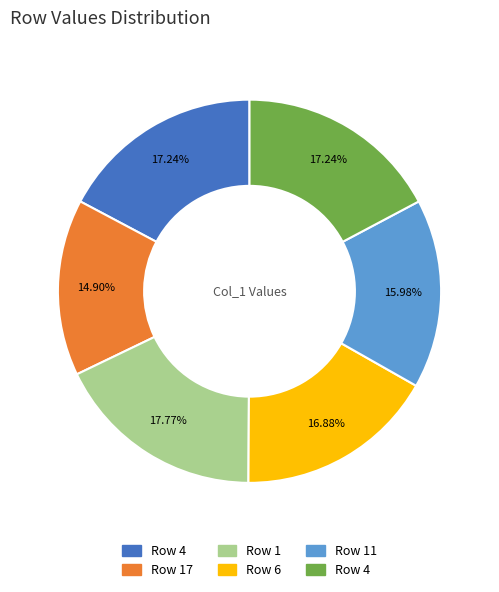

Is there a majority slice in this chart?

No